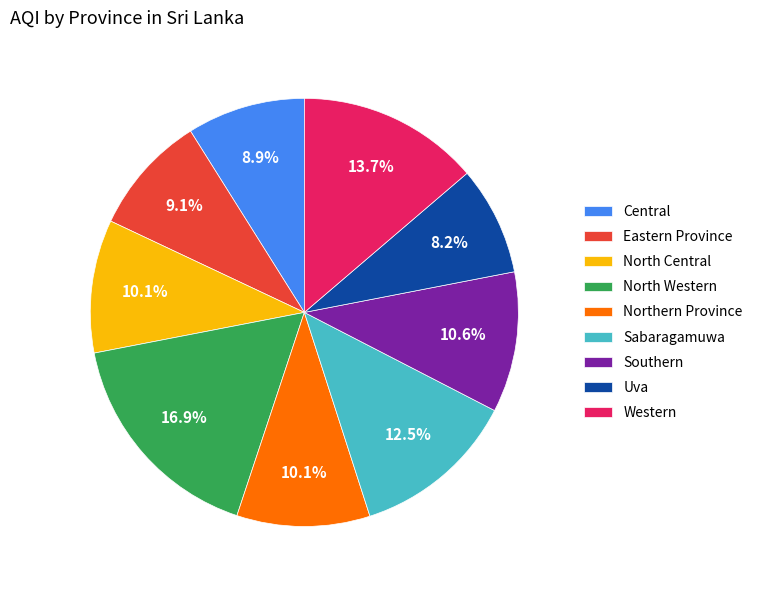

How many slices are in this pie chart?

9